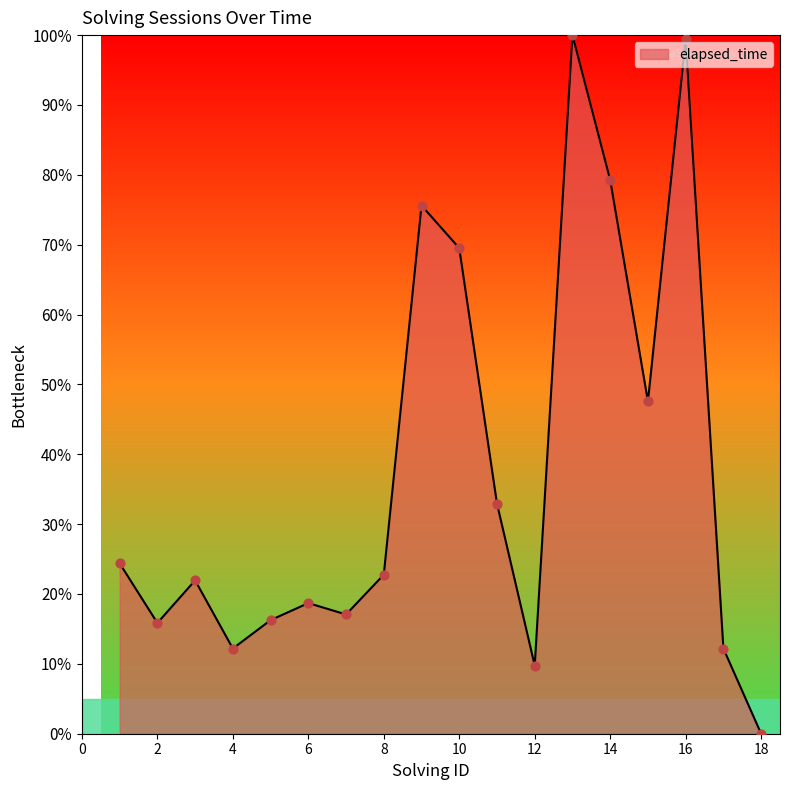

What is the difference between the maximum and minimum values?

100.0